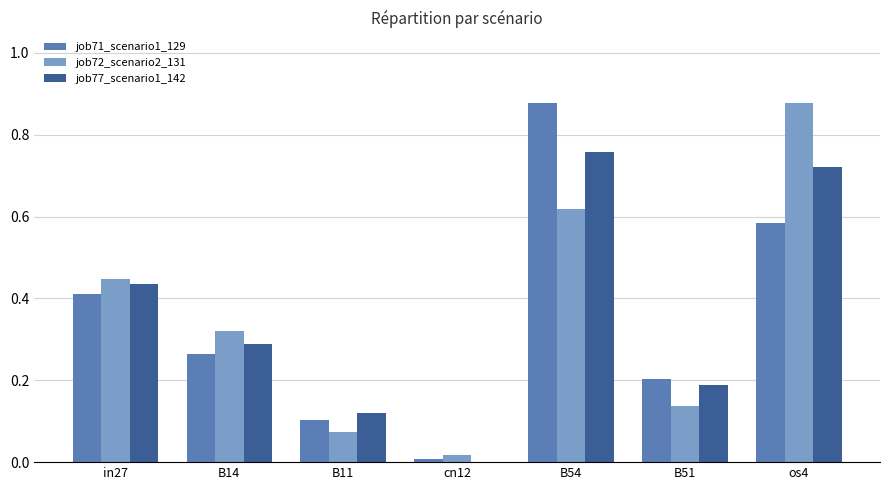

At which label does job77_scenario1_142 reach its peak?

B54